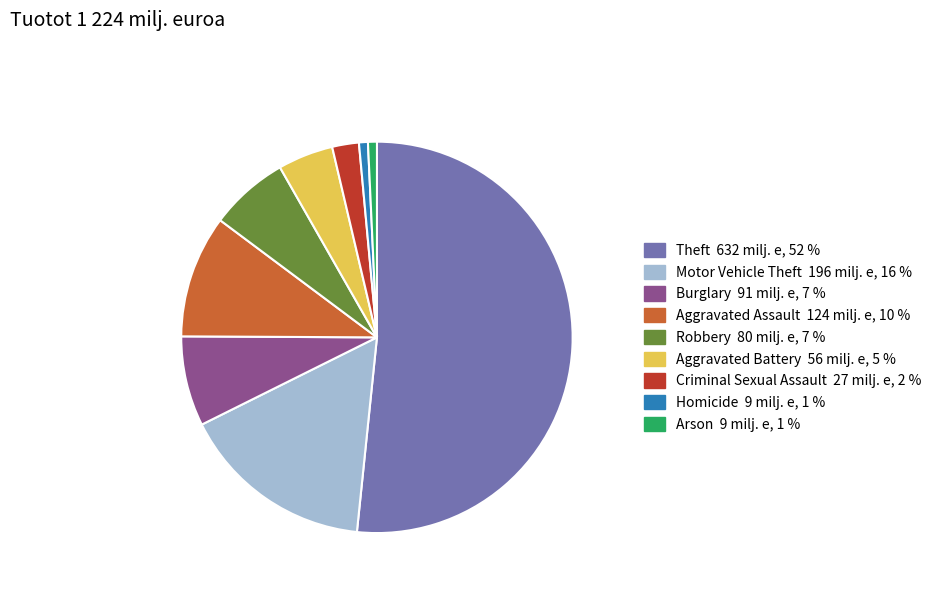

What is the largest slice in the pie chart?

Theft